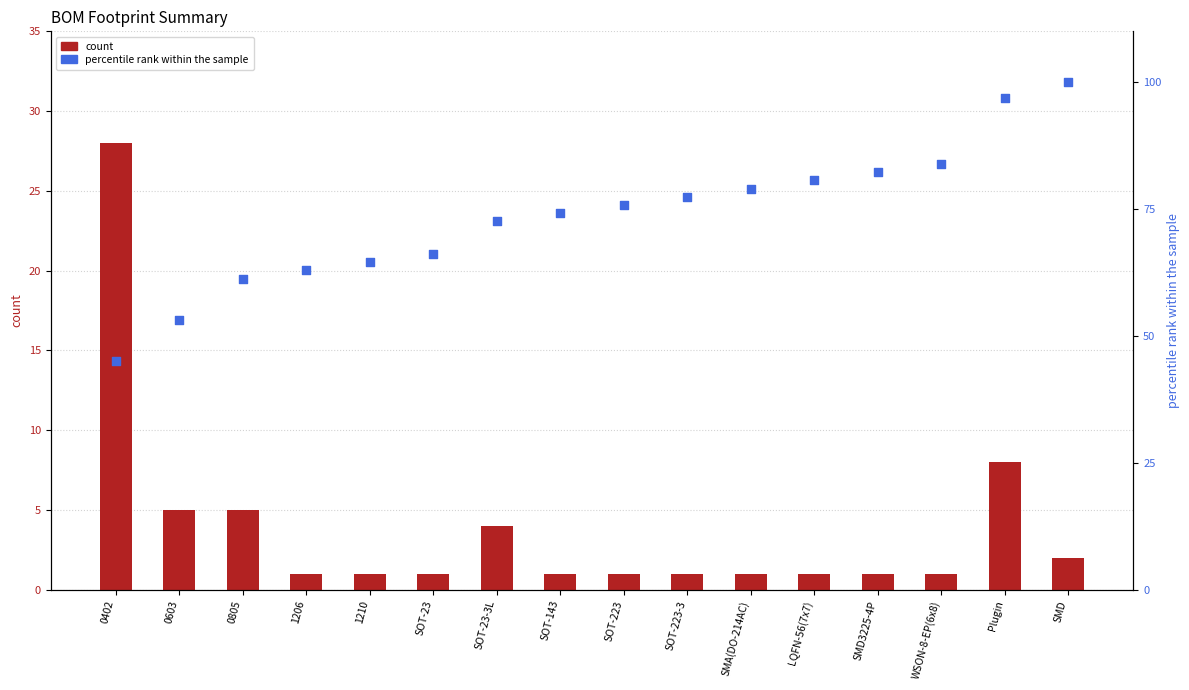

Which series reaches the maximum Y coordinate?

percentile rank within the sample